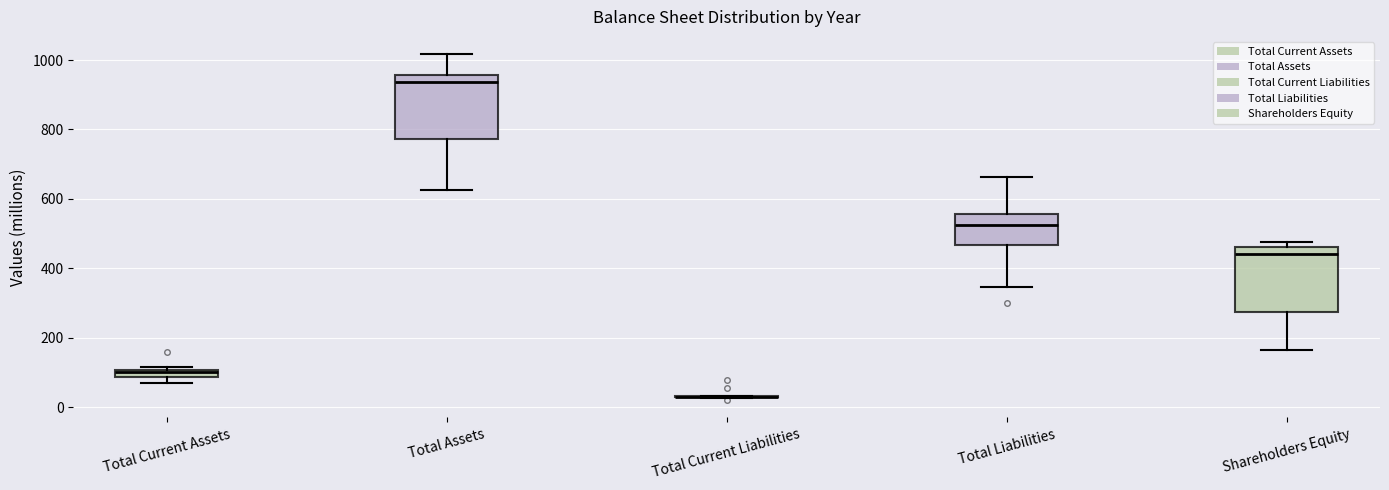

Where is the lower edge of the box for Total Assets on the y-axis? The values are not printed on the chart, so give them approximately, as read against the axis.

780